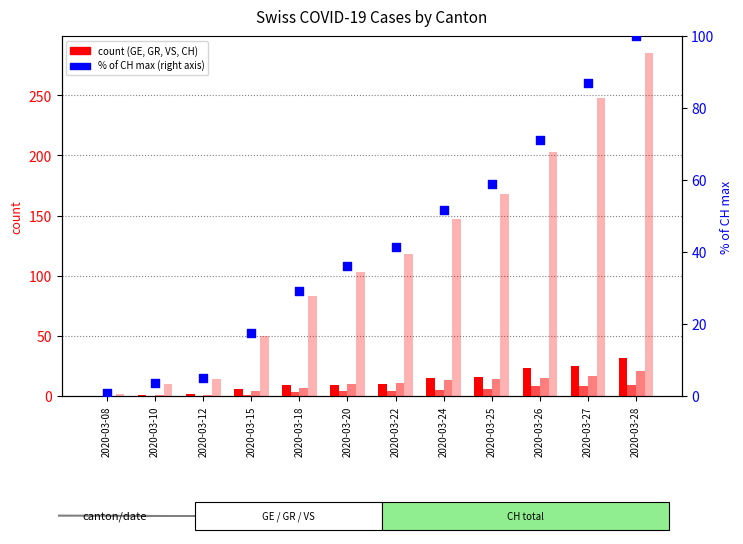

Which series has the largest total across all categories?

CH